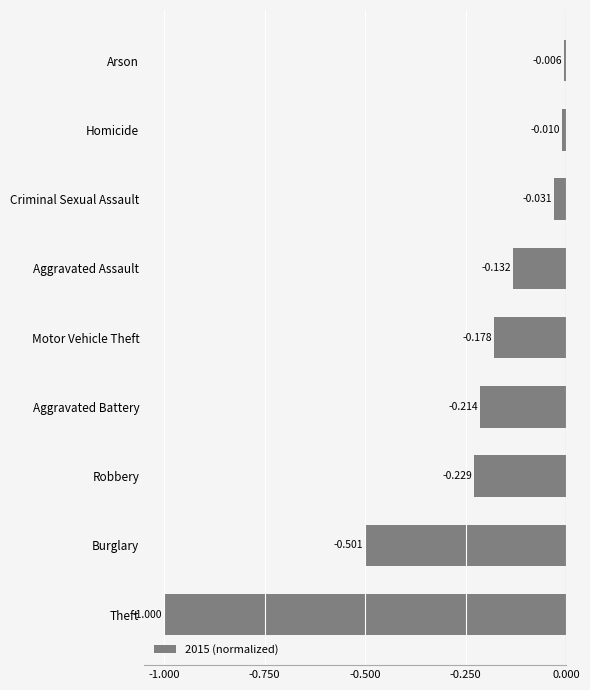

Are the bars horizontal?

Yes